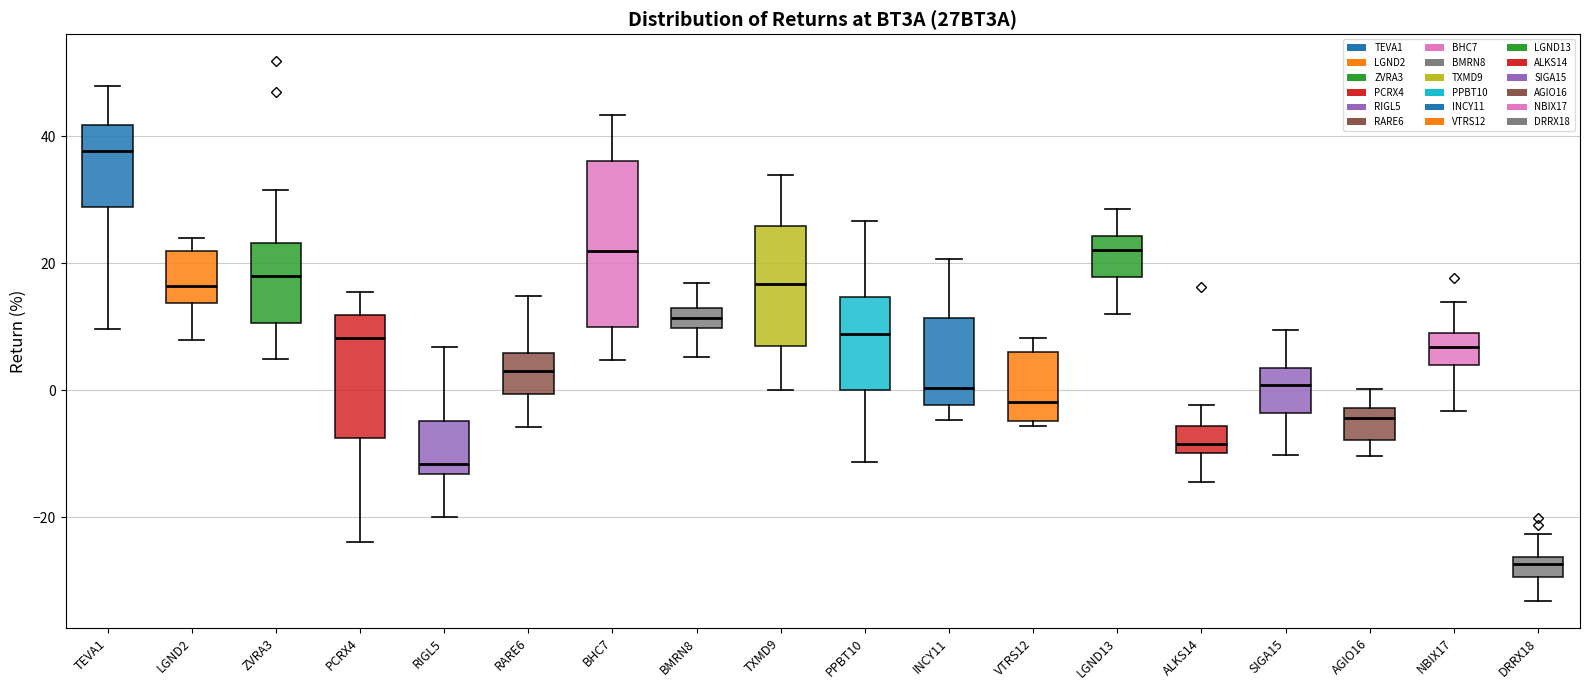

Where is the lower edge of the box for DRRX18 on the y-axis? The values are not printed on the chart, so give them approximately, as read against the axis.

-30